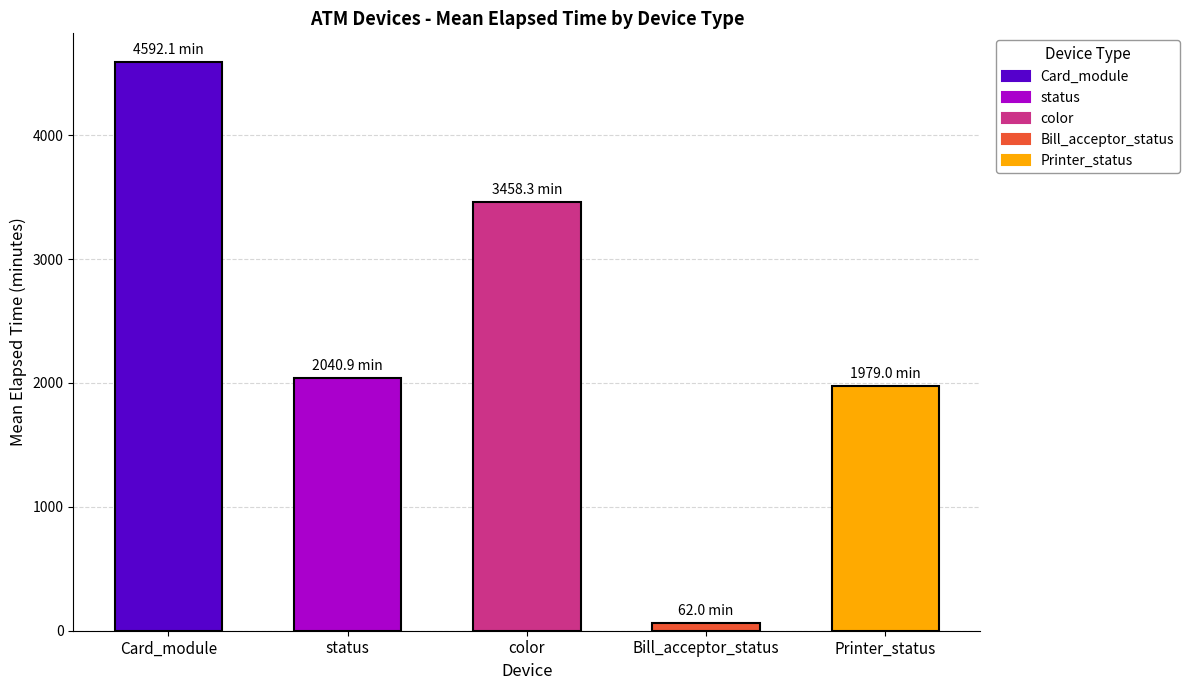

Which has a higher value, Bill_acceptor_status or Card_module?

Card_module